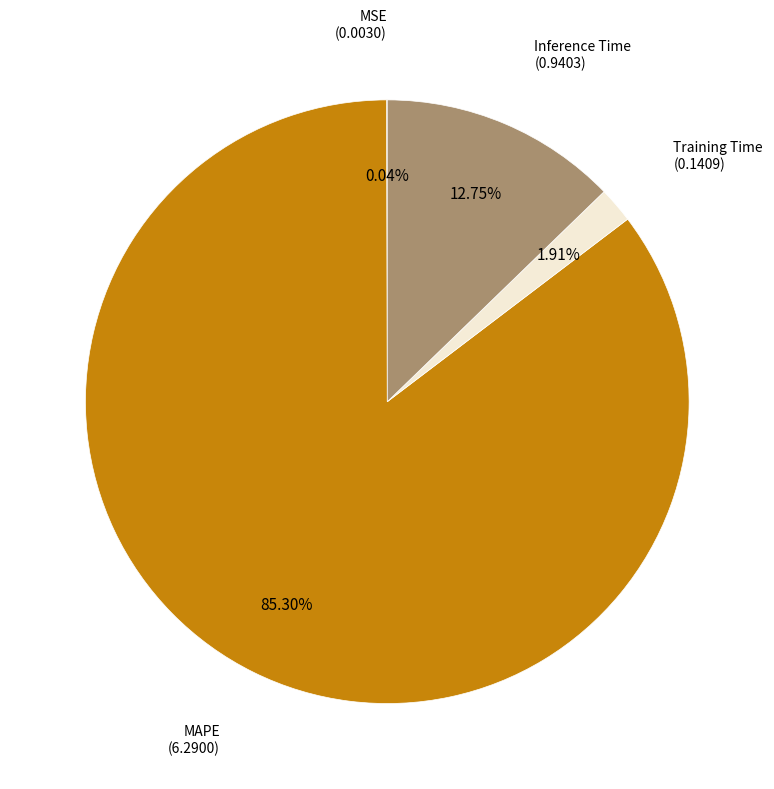

To the nearest percent, what portion does MAPE represent?

85%